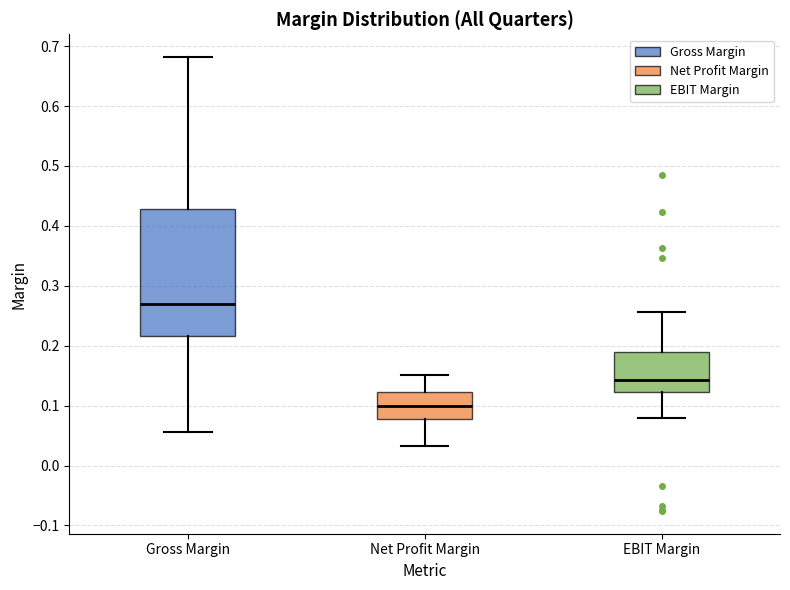

Reading left to right, read every box against the y-axis: the position of its median line, the range the box covers, and the ends of its whiskers. The values are not printed on the chart, so give them approximately, as read against the axis.

Gross Margin: median 0.27, box 0.22 to 0.43, whiskers 0.06 to 0.68
Net Profit Margin: median 0.10, box 0.08 to 0.12, whiskers 0.03 to 0.15
EBIT Margin: median 0.14, box 0.12 to 0.19, whiskers 0.08 to 0.26